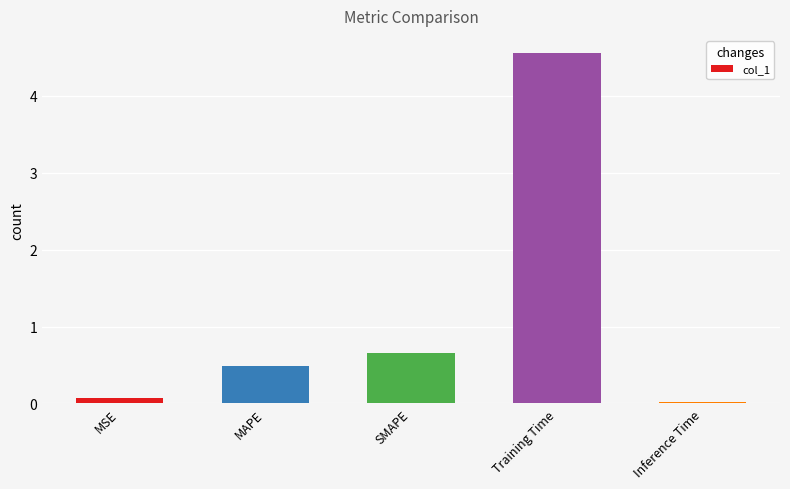

Between Training Time and MSE, which is larger?

Training Time